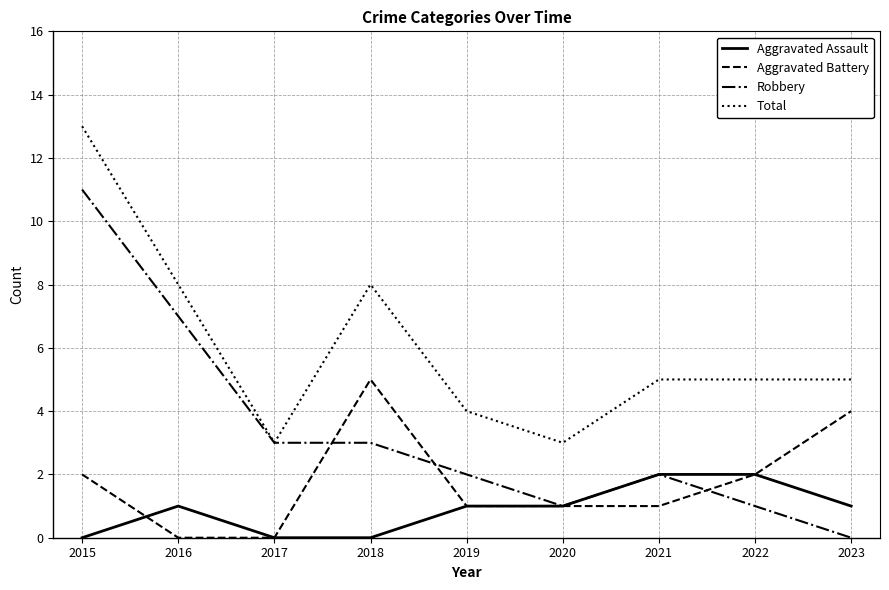

Which series has the widest spread of values?

Robbery